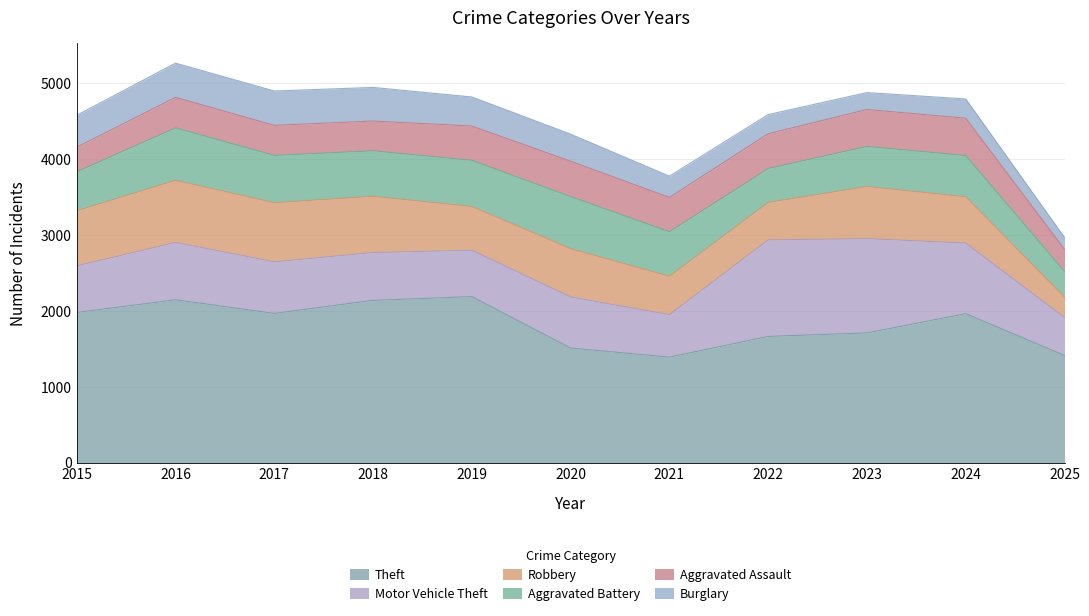

How many data points in Aggravated Assault are less than 452?

5